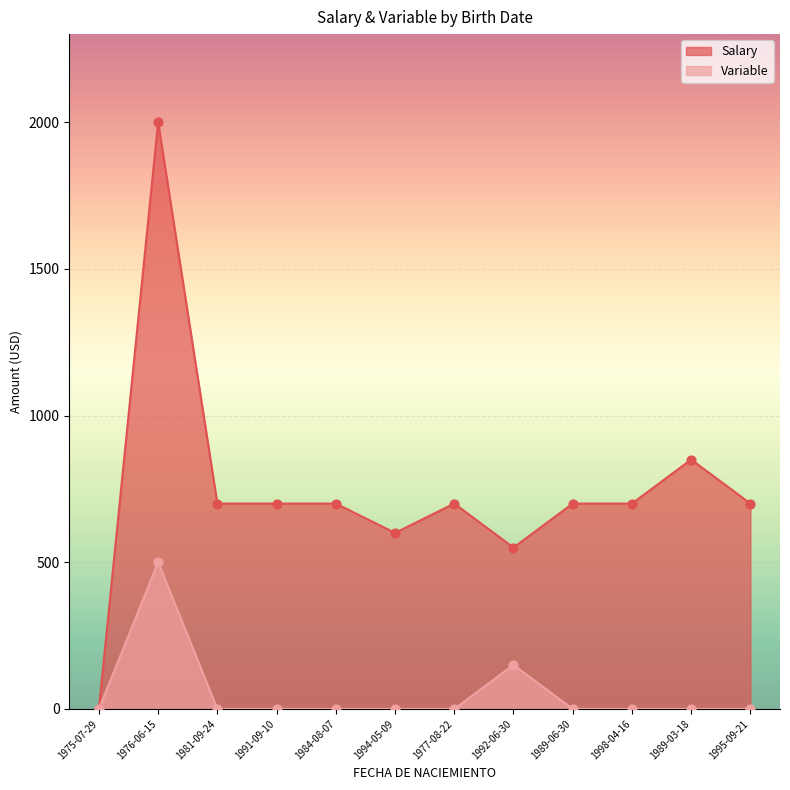

What are all the series names shown in the legend?

Salary, Variable